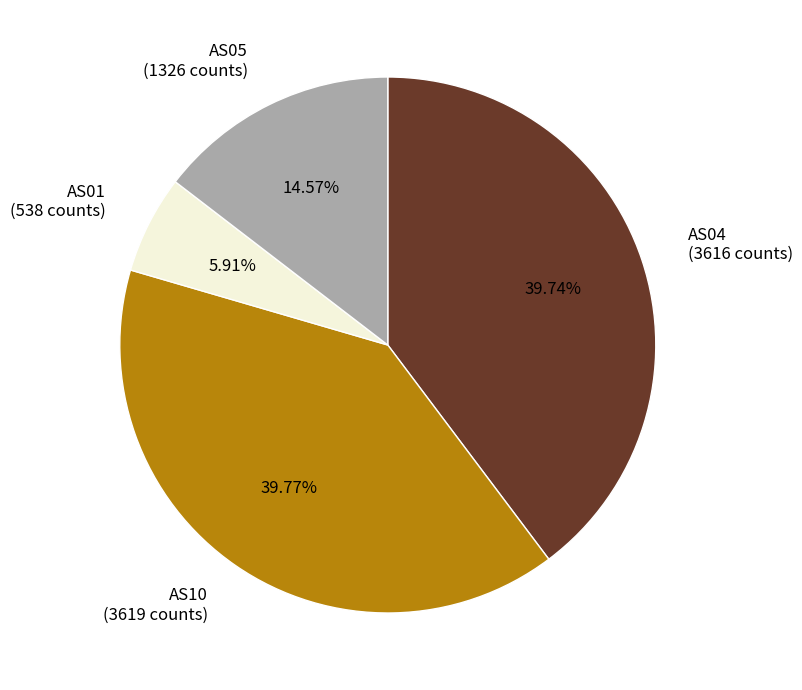

Do AS04 and AS10 together represent more than half of the pie?

Yes